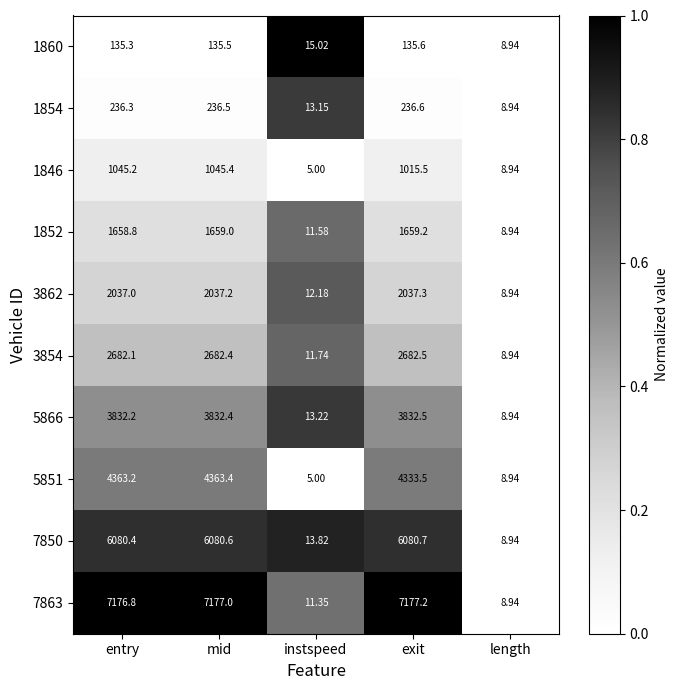

At which category is the sum across all series the highest?

mid